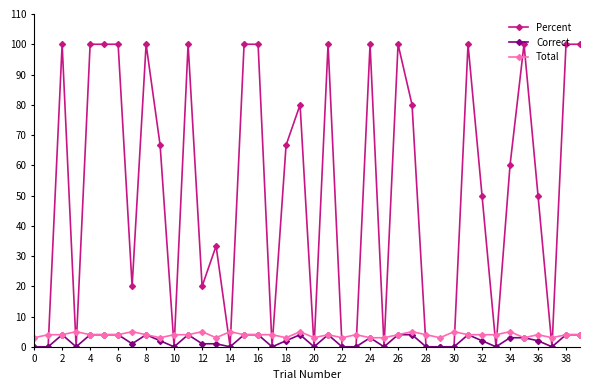

What are all the series names shown in the legend?

Percent, Correct, Total